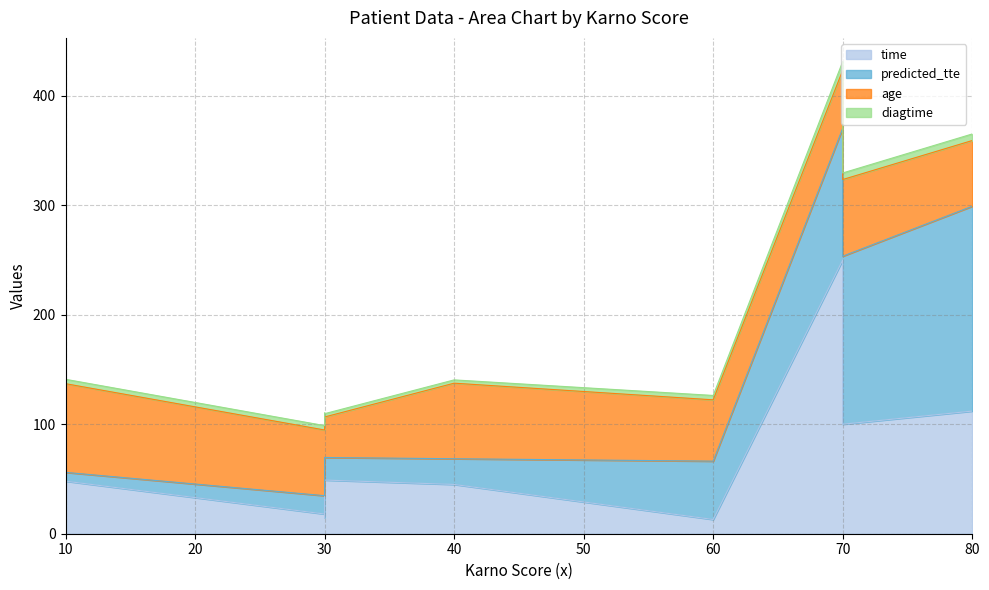

Does the chart display data point markers on the line(s)?

No